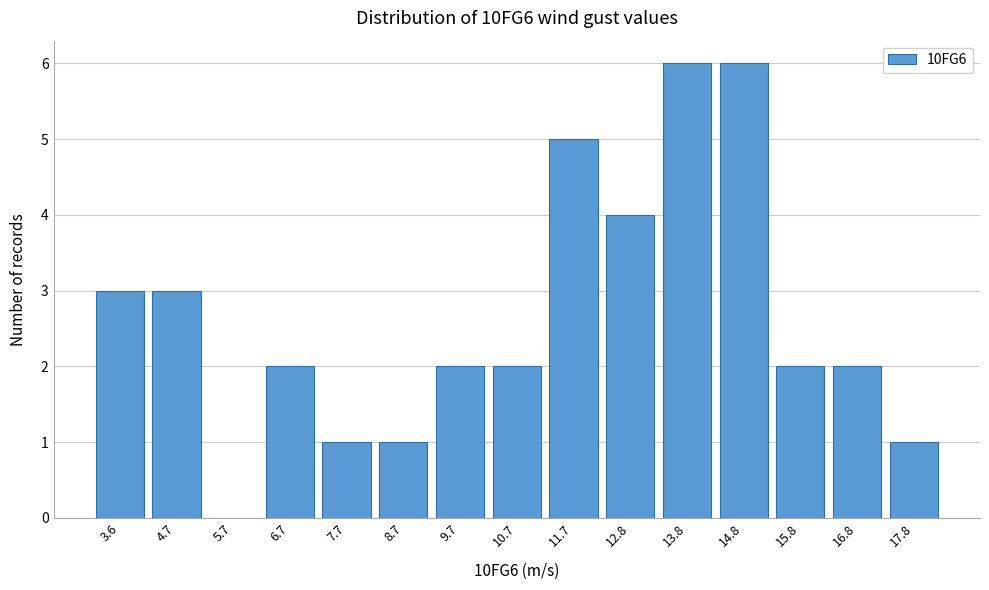

Reading left to right, extract all data points from this chart.

3.6=3	4.7=3	5.7=0	6.7=2	7.7=1	8.7=1	9.7=2	10.7=2	11.7=5	12.8=4	13.8=6	14.8=6	15.8=2	16.8=2	17.8=1